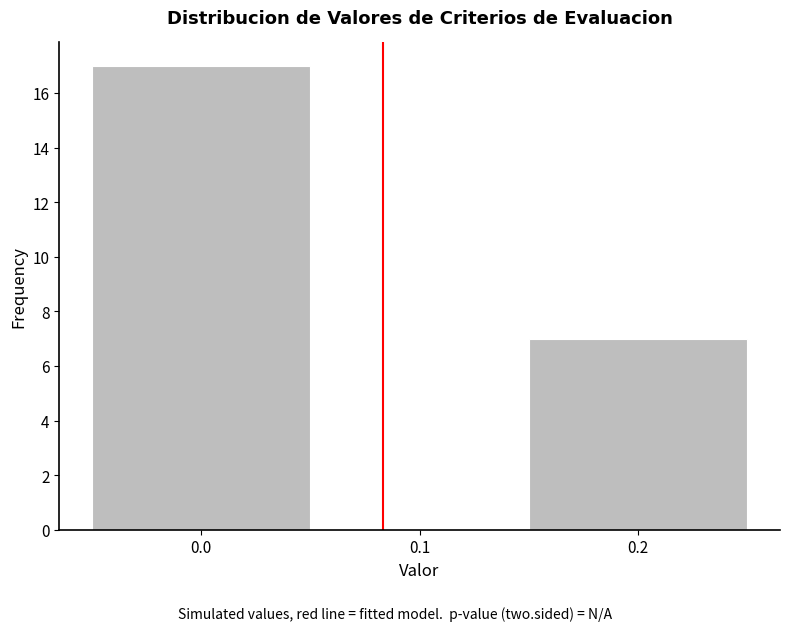

Which range on the x-axis has the tallest bar?

-0.05 to 0.05